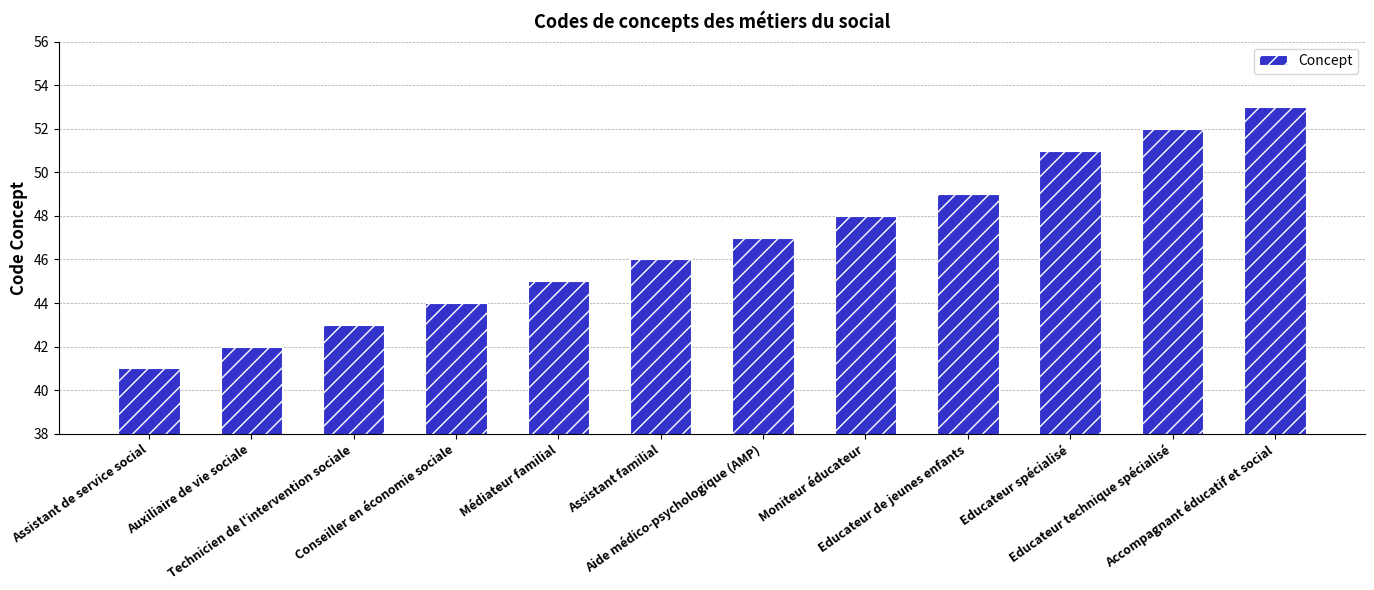

What is the approximate value at Educateur spécialisé?

51